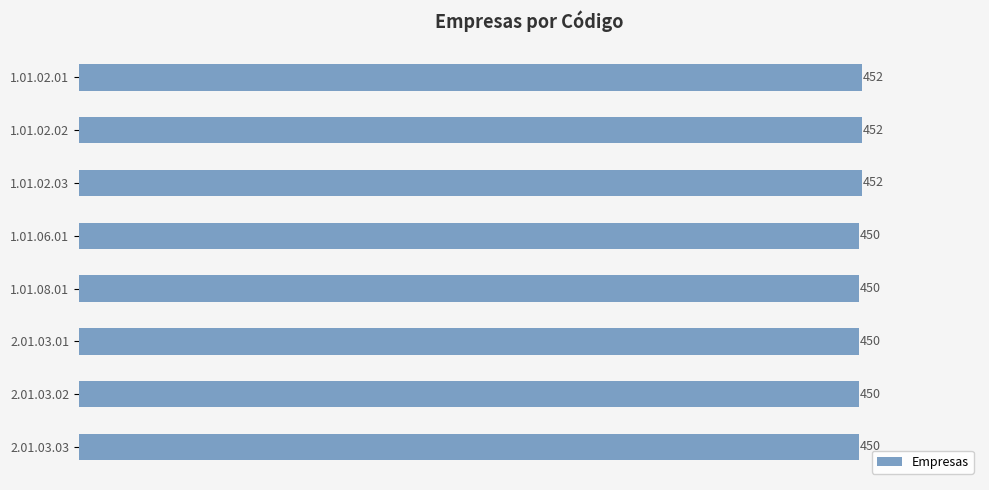

Does the chart contain any negative values?

No